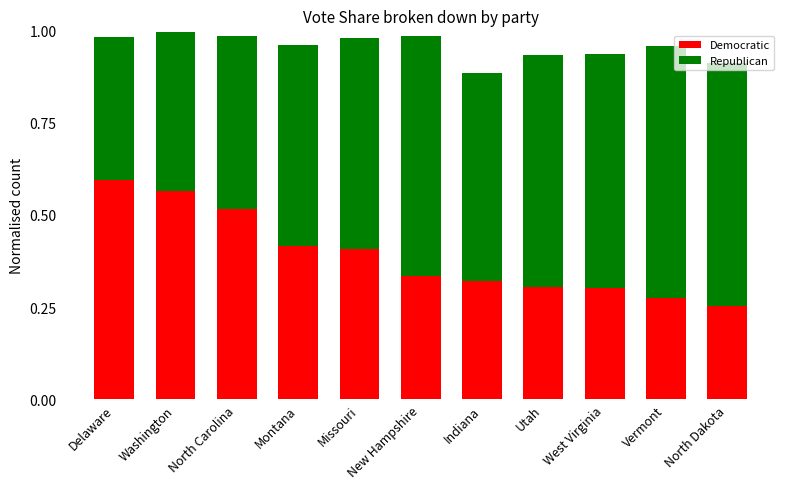

How many Democratic values are between 0 and 1?

11